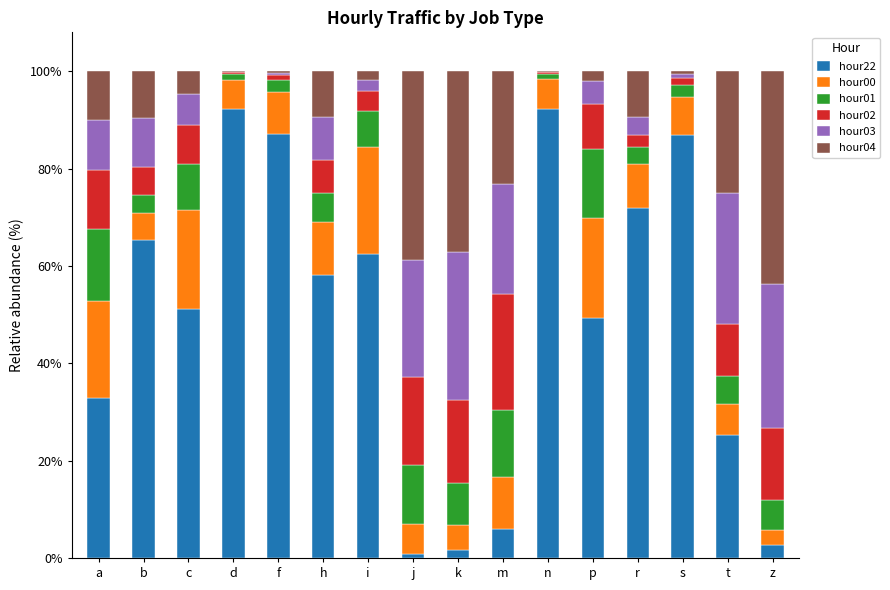

What are all the series names shown in the legend?

hour22, hour00, hour01, hour02, hour03, hour04